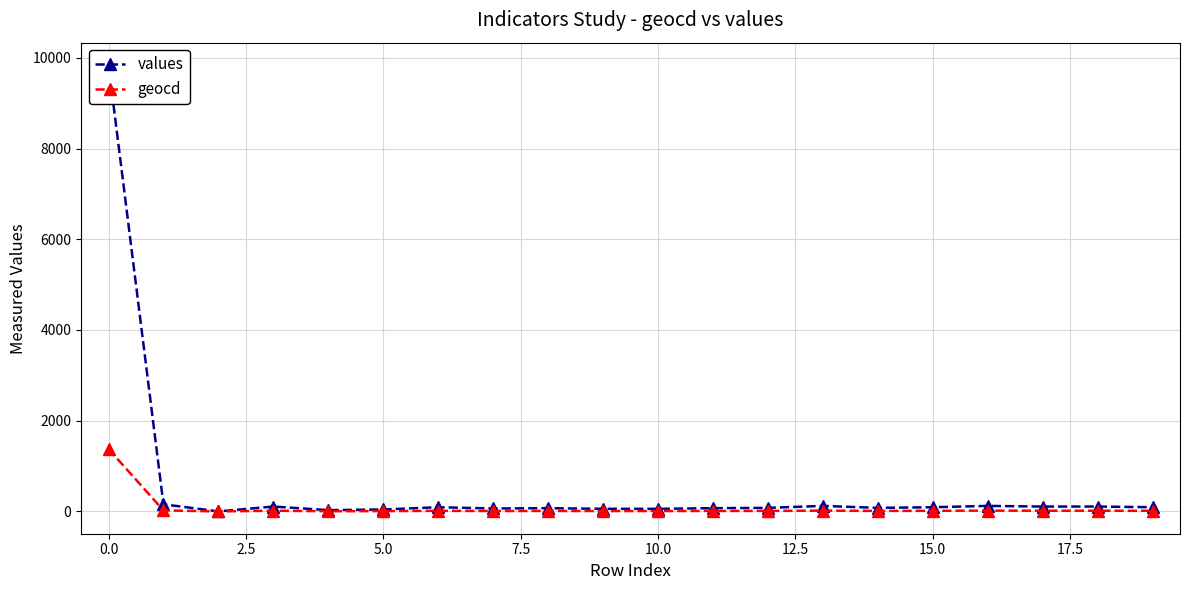

True or false: geocd has more than 1 points higher than both neighbors.

True